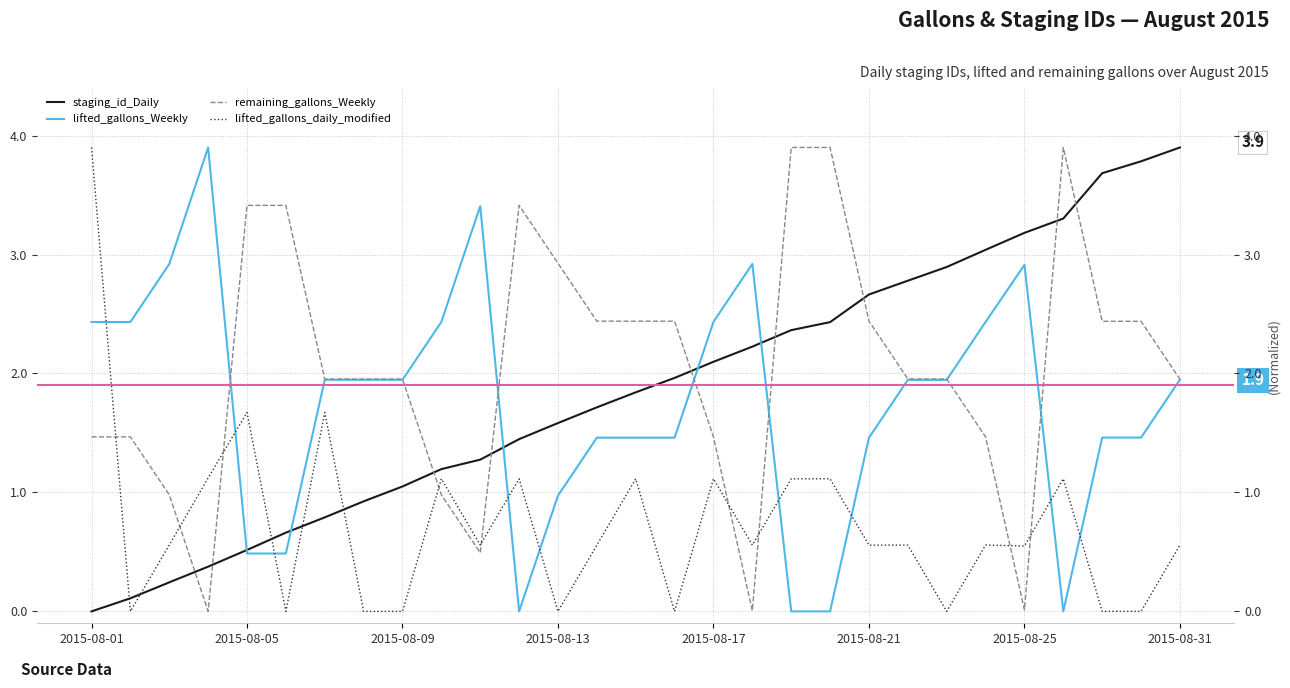

What is the maximum value shown in the chart?

3.9